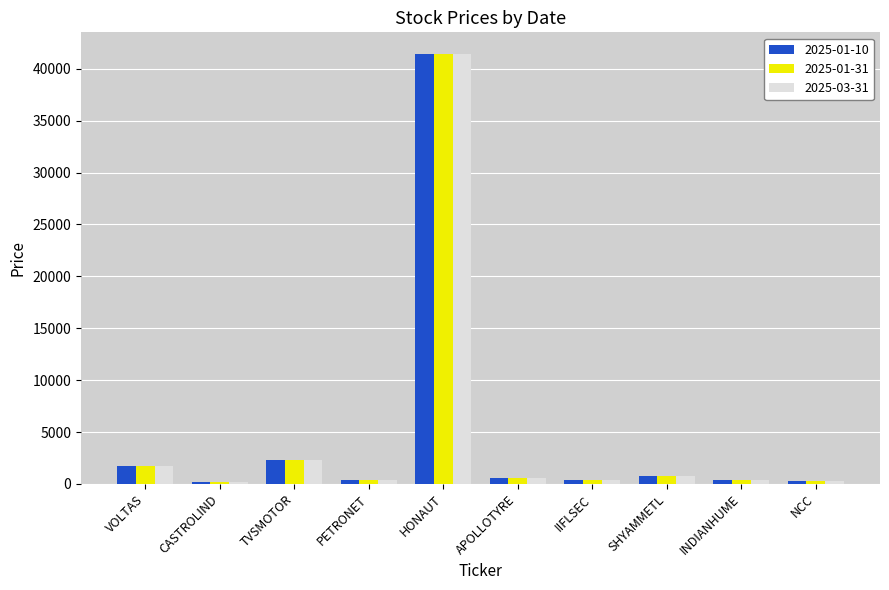

What is the average value of the 2025-01-10 series?

4836.3